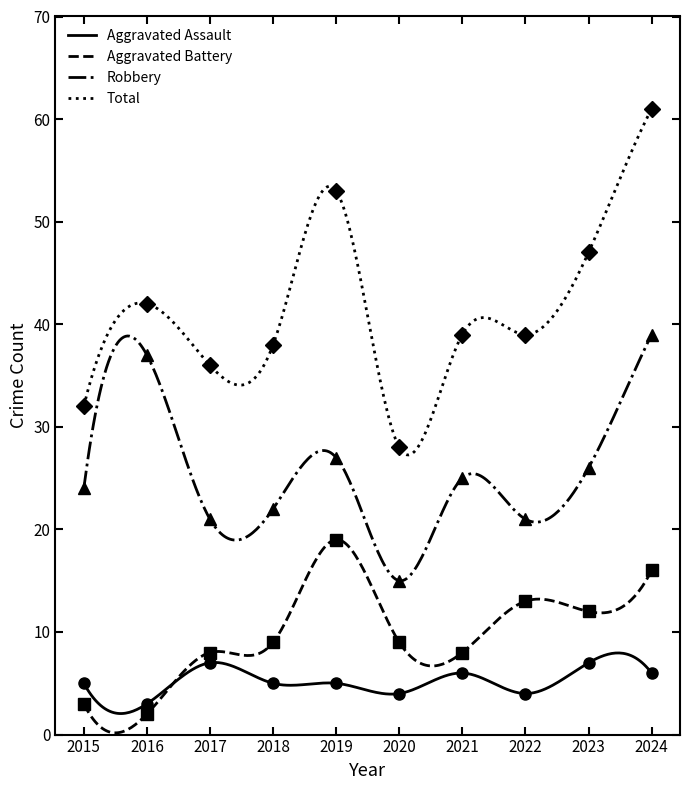

What is the total value across all series at 2023?

92